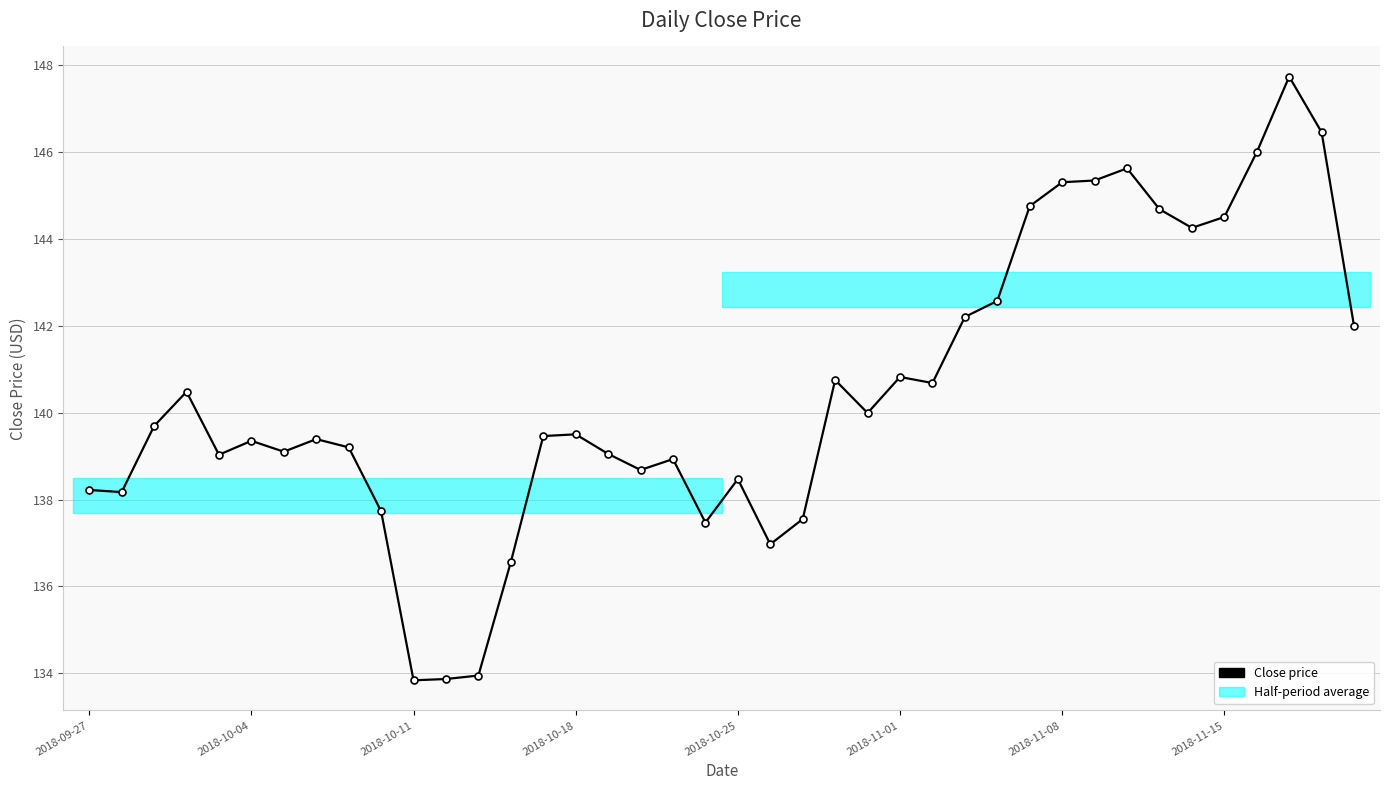

Count the number of values greater than 139.

27